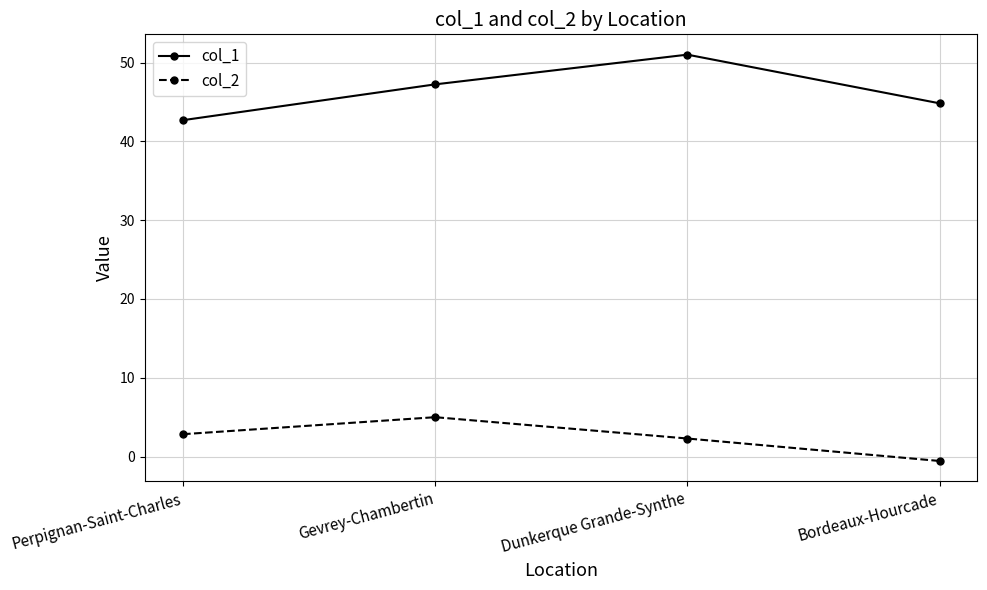

What is the sum of the col_2 values at Bordeaux-Hourcade and Dunkerque Grande-Synthe?

1.7